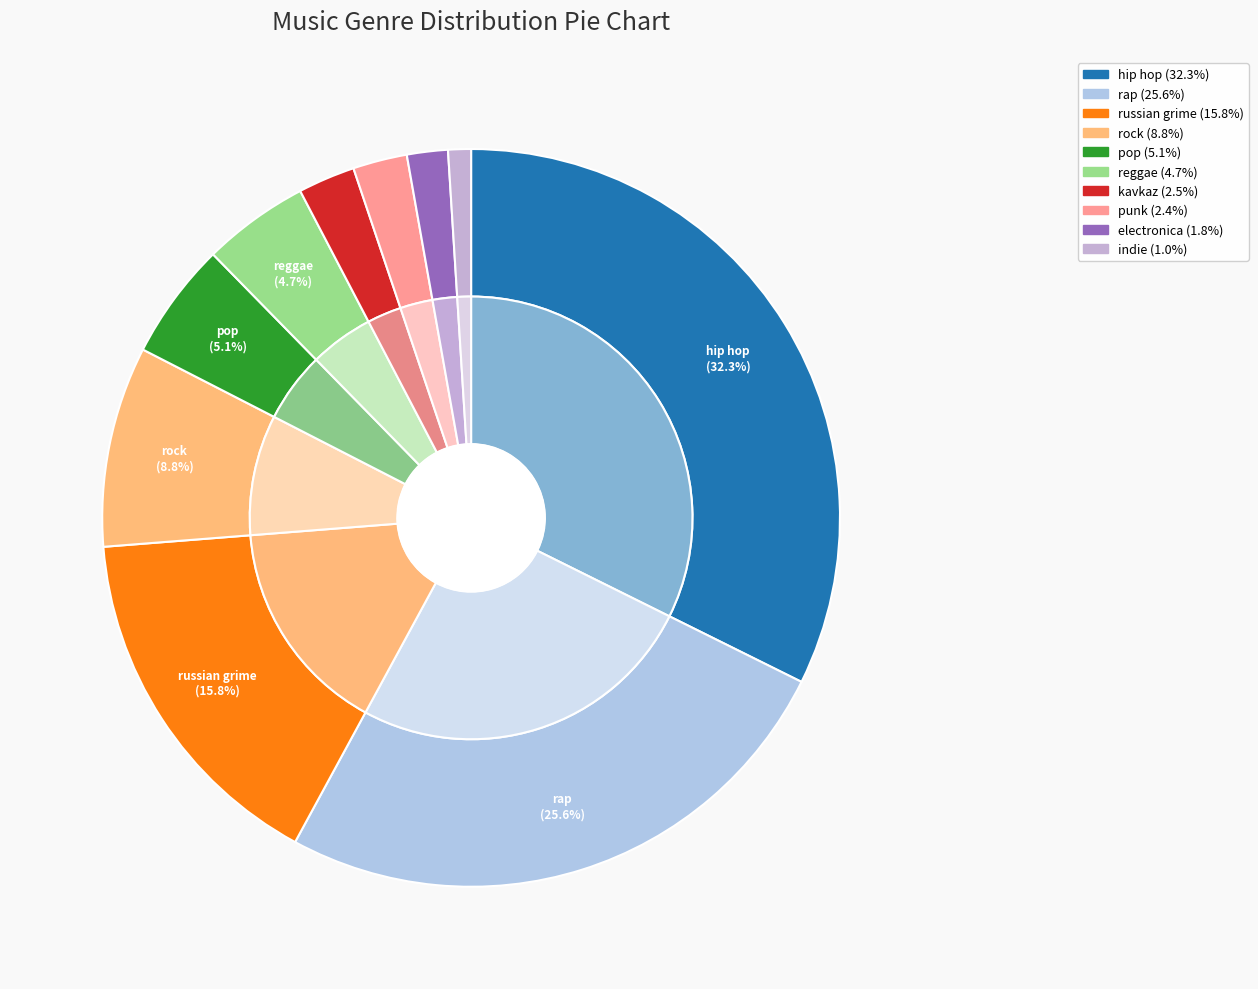

Does electronica represent more than half of the total?

No